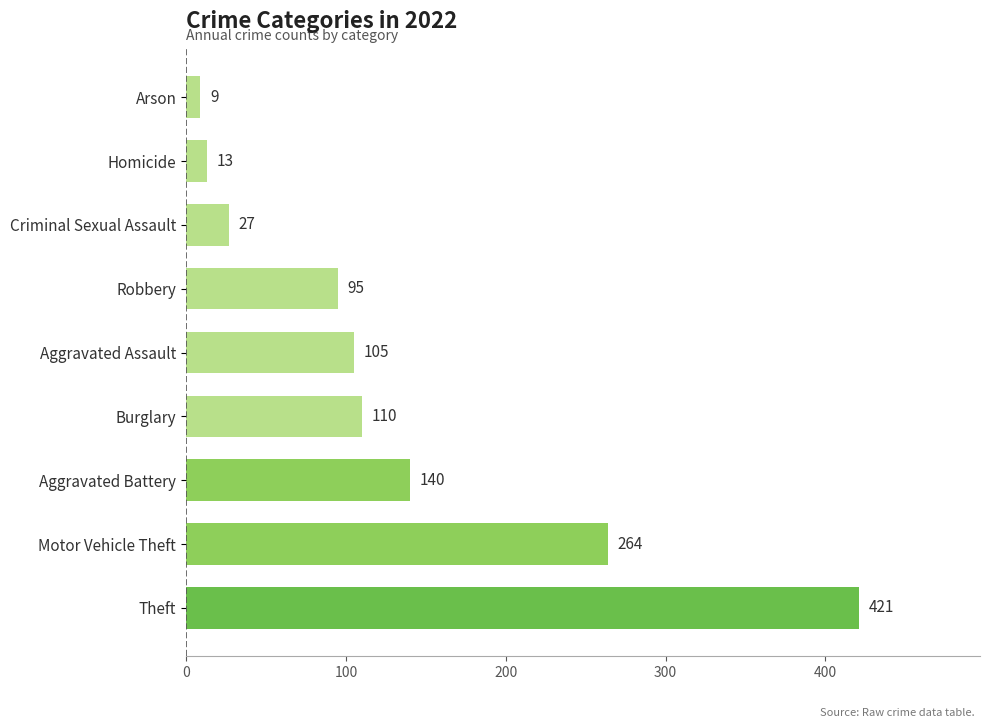

What is the approximate value at Robbery?

95